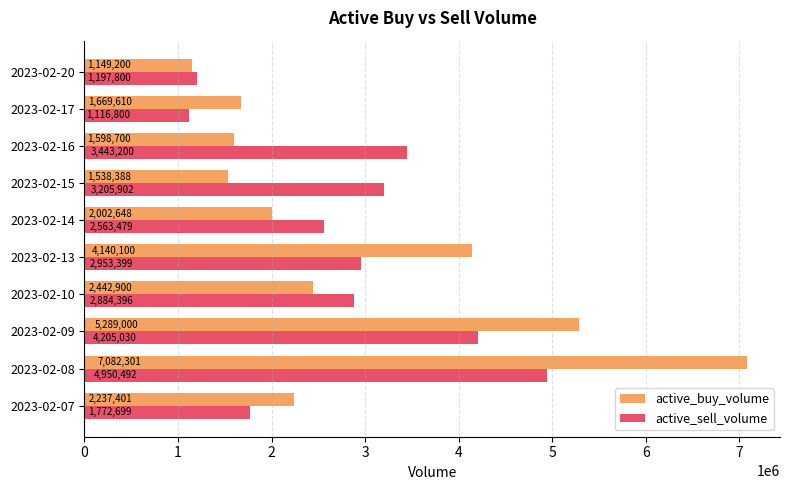

At which label is active_sell_volume closest to 3033646?

2023-02-13